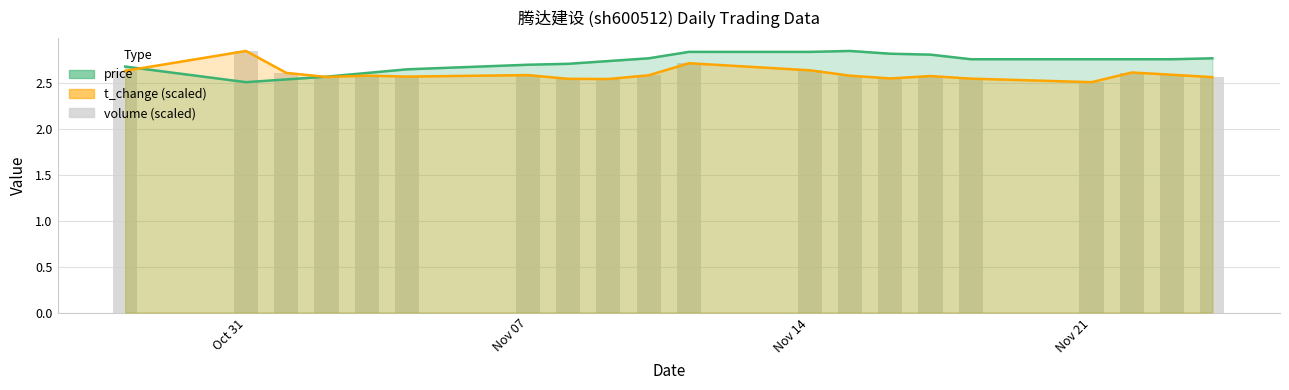

How many series are shown in this chart?

3